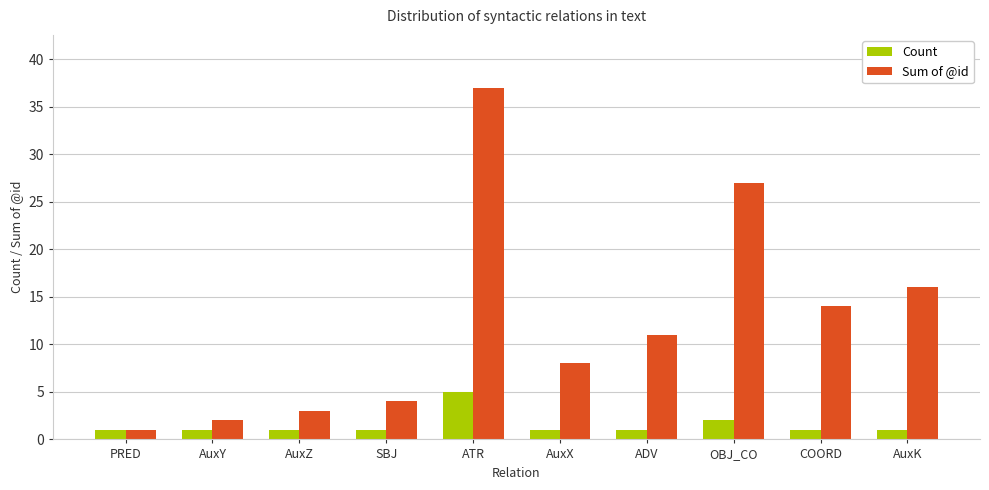

What is the difference between the Sum of @id values at AuxZ and ADV?

8